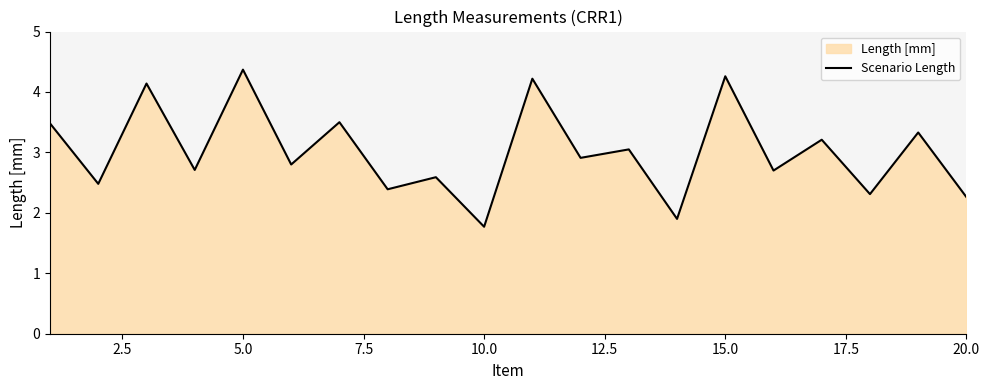

Does the chart display data point markers on the line(s)?

No